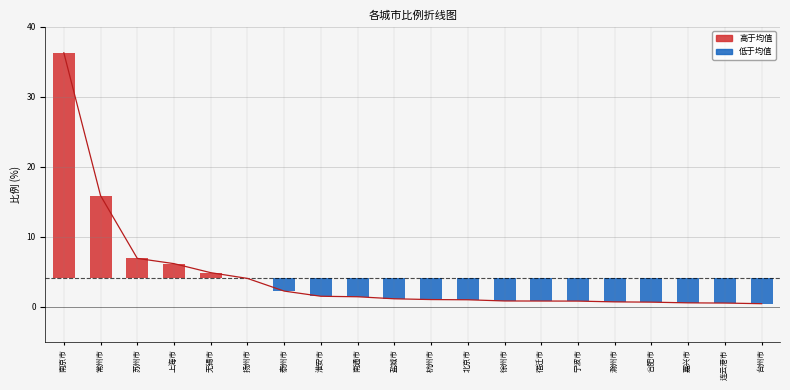

What is the approximate value at 扬州市?

4.1